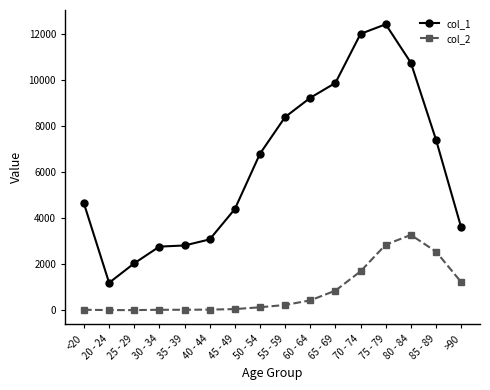

Which series has the largest total across all categories?

col_1